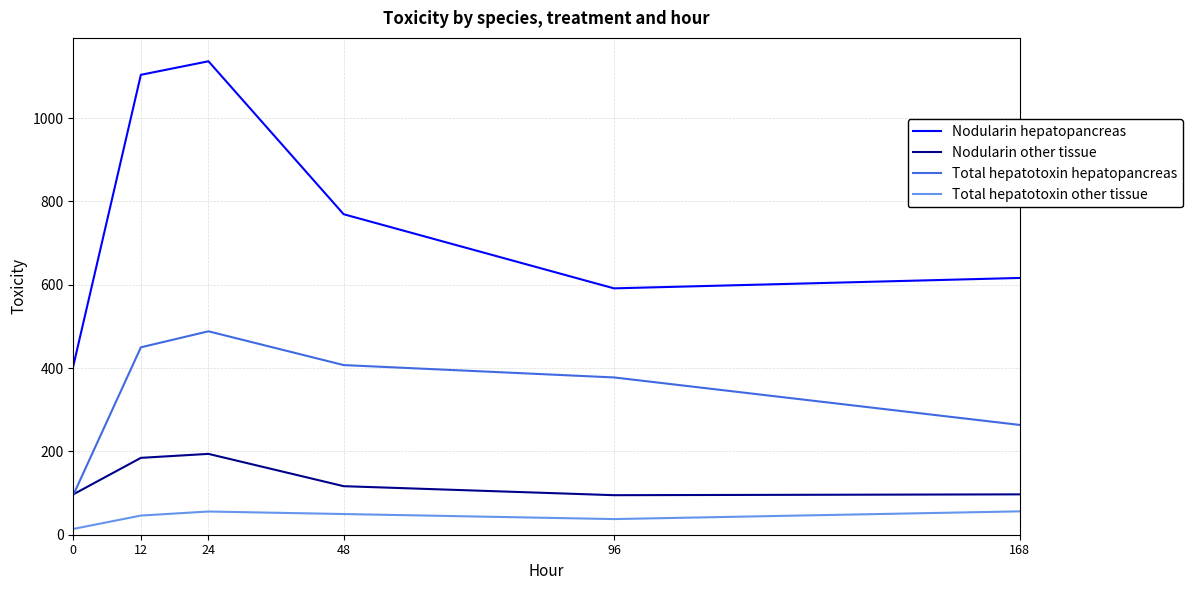

What is the spread (max minus min) of values at 168?

560.3